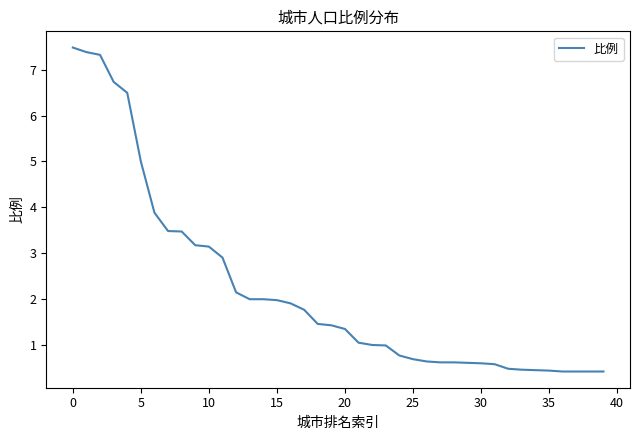

What is the difference between the maximum and minimum values?

7.1